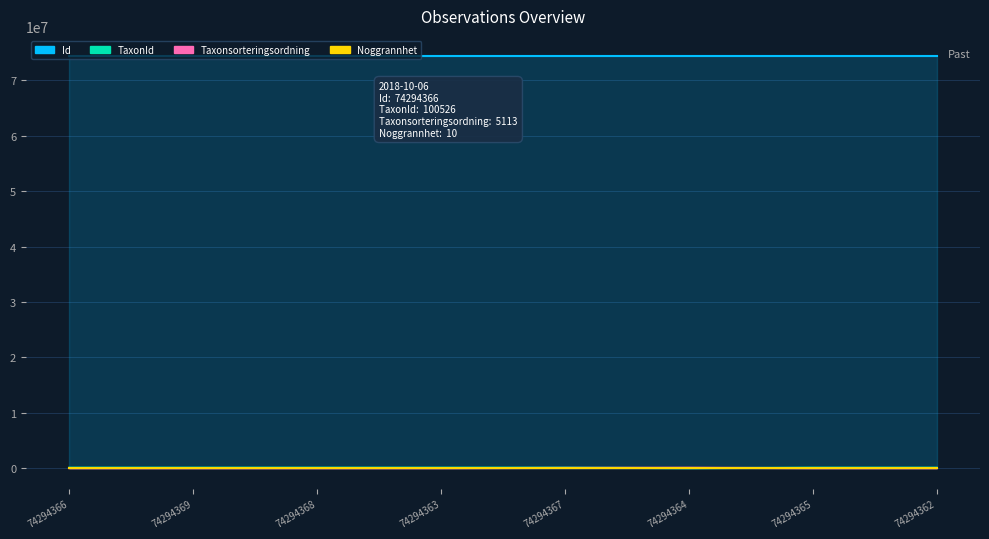

Between 74294369 and 74294363, which series saw the biggest shift?

Id